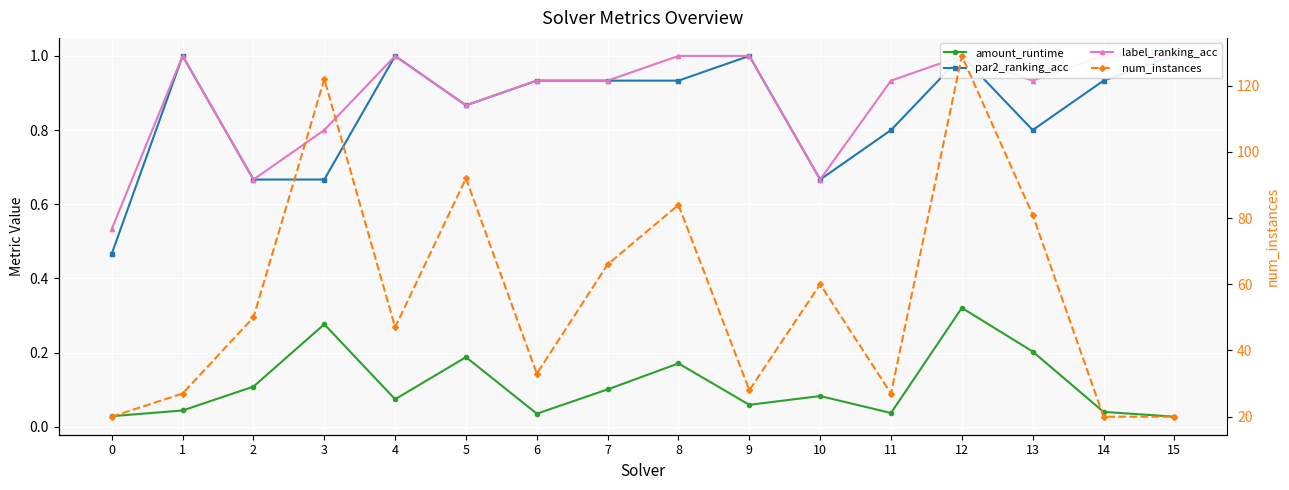

Between 8 and 9, which series saw the biggest shift?

num_instances